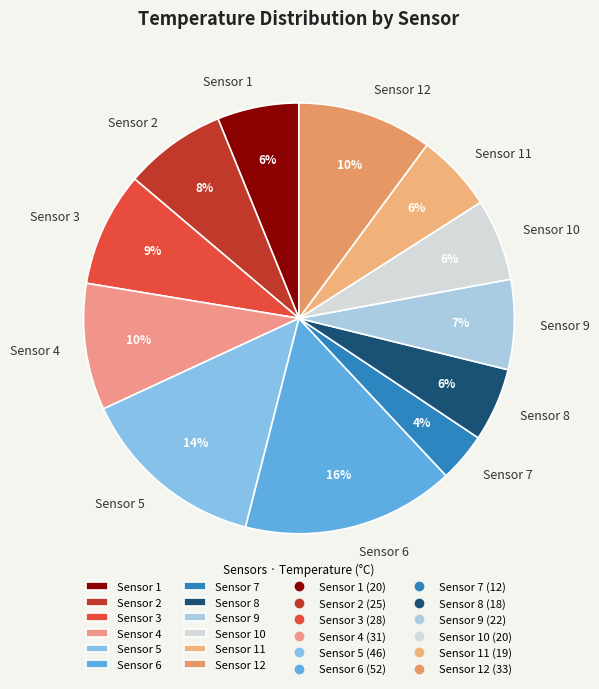

Which category has the biggest portion of the pie?

Sensor 6